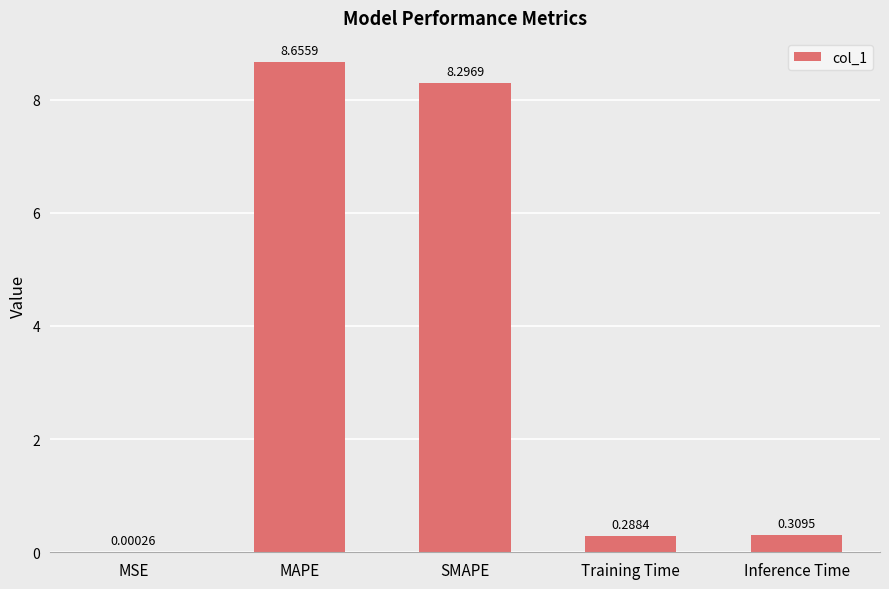

At which label is the value closest to 4?

Inference Time